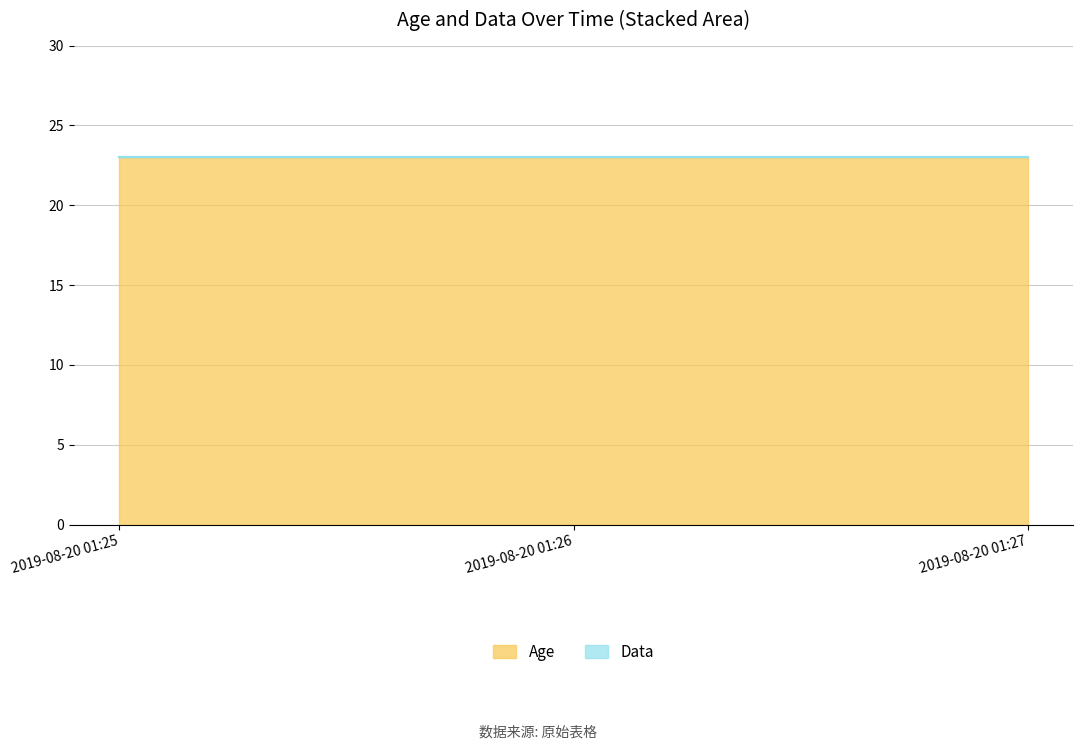

What is the lowest value of the Age series?

23